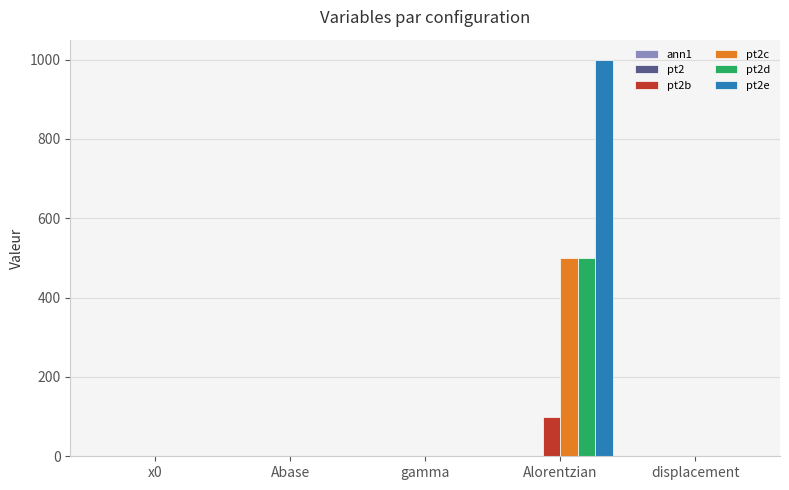

How many groups of bars are there?

5